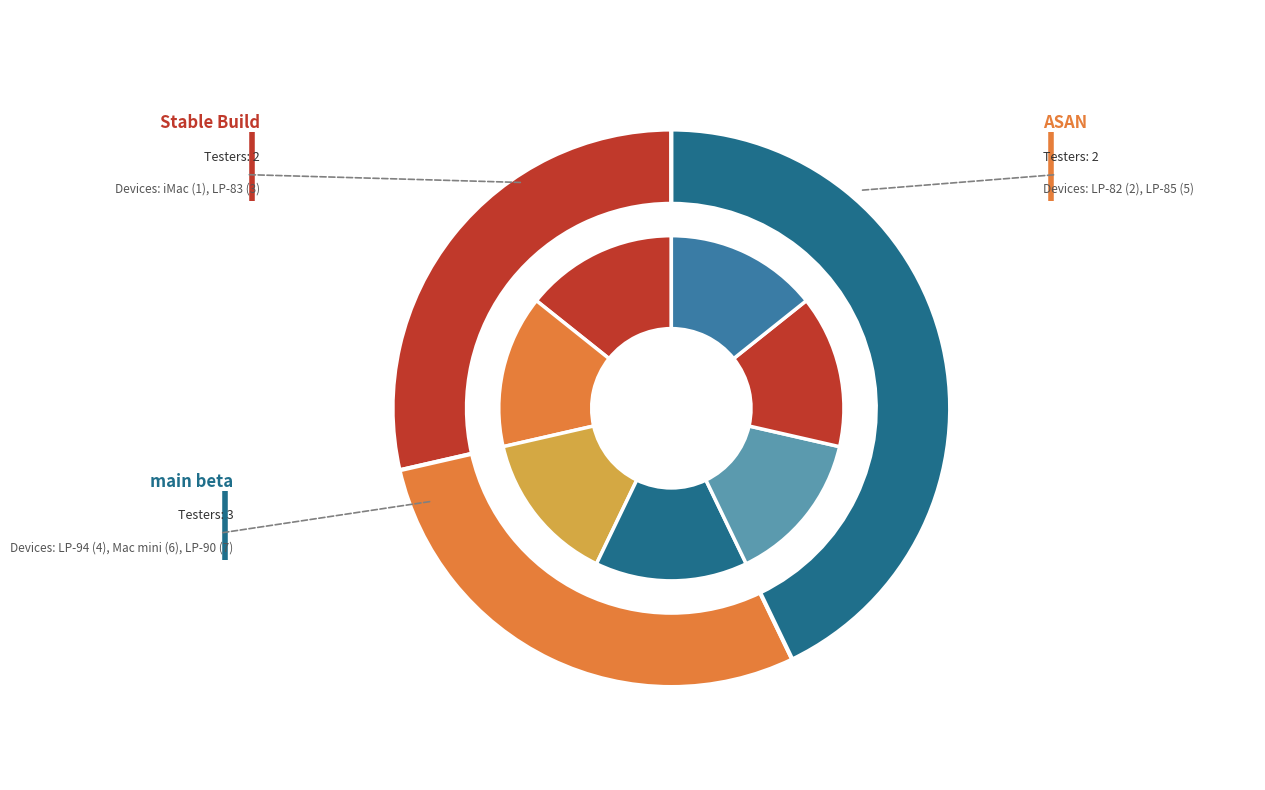

Is there a majority slice in this chart?

No